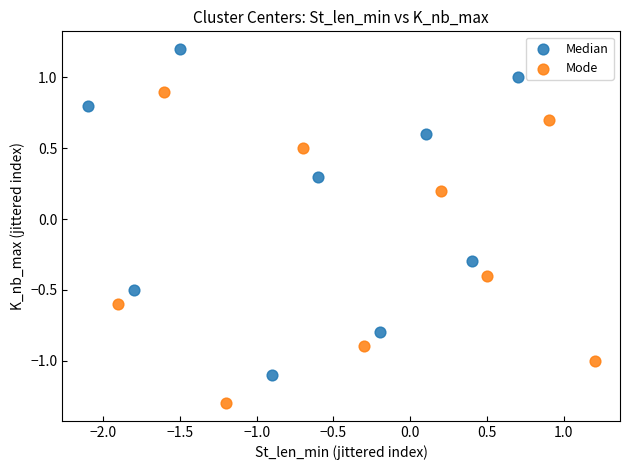

Which series contains the lowest Y value?

Mode